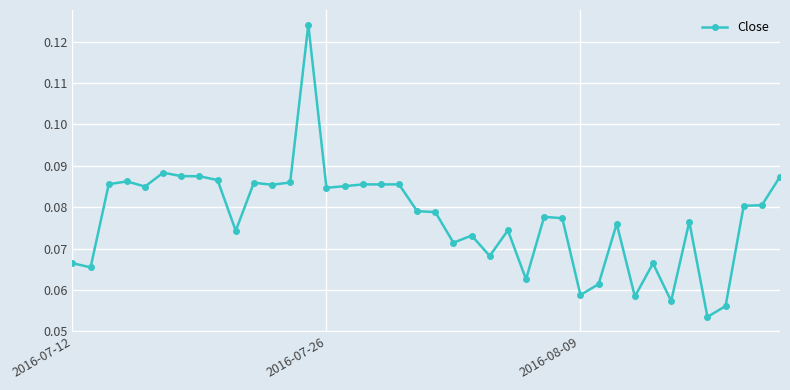

How many distinct data groups are displayed?

1